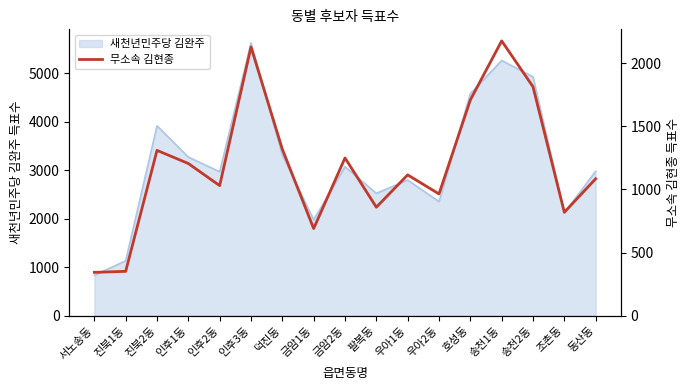

Which category has the highest value across all series?

송천1동